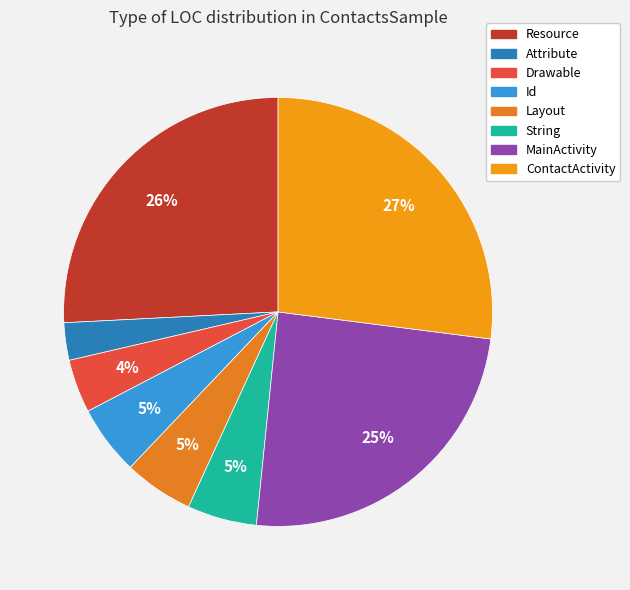

Which category has the smallest portion of the pie?

Attribute